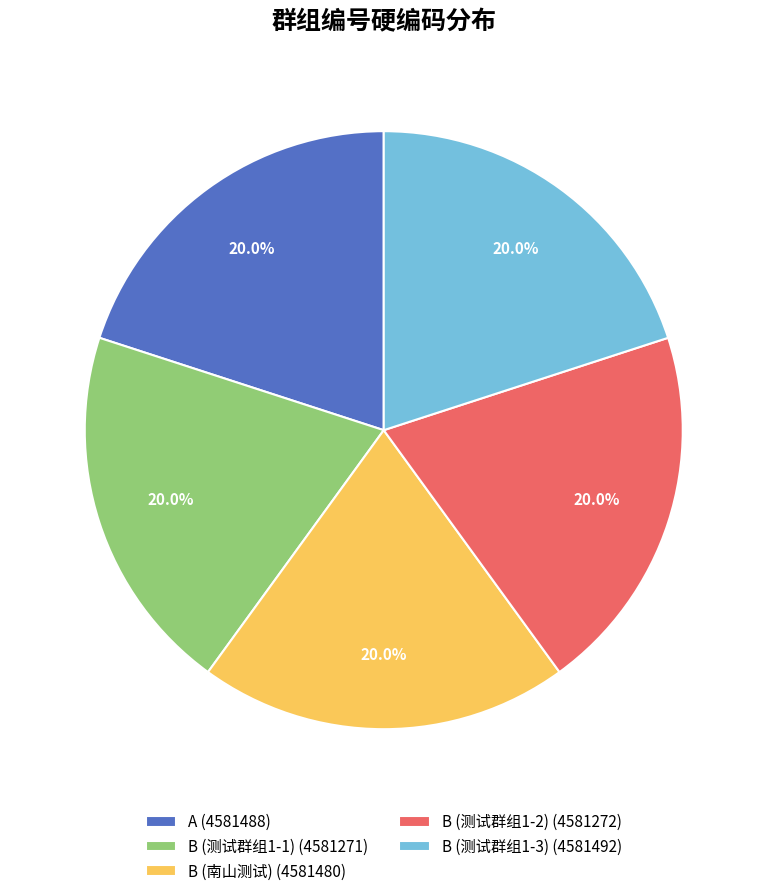

What is the ratio of the value at B (南山测试) (4581480) to the value at B (测试群组1-1) (4581271)?

1.0